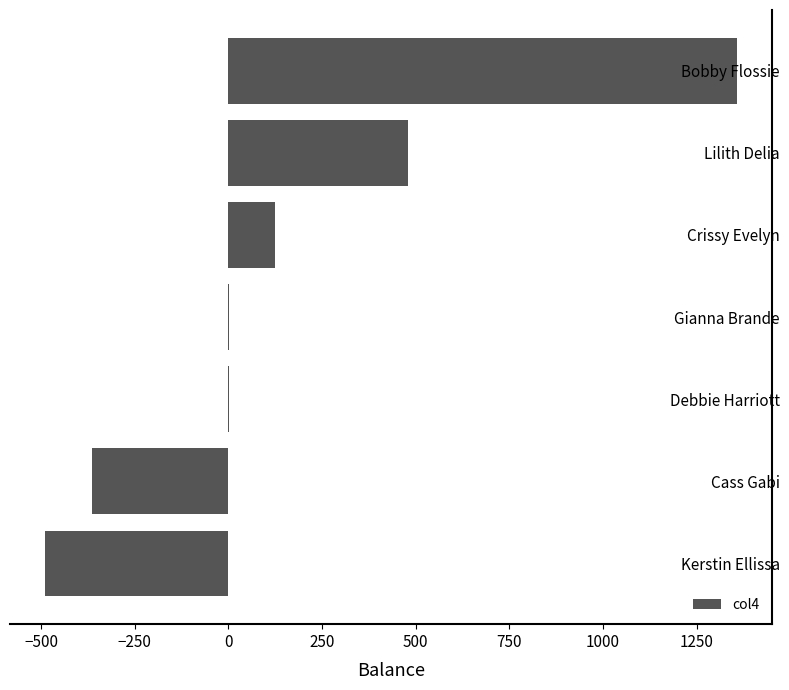

True or false: the data shows 480.1 at Lilith Delia.

True